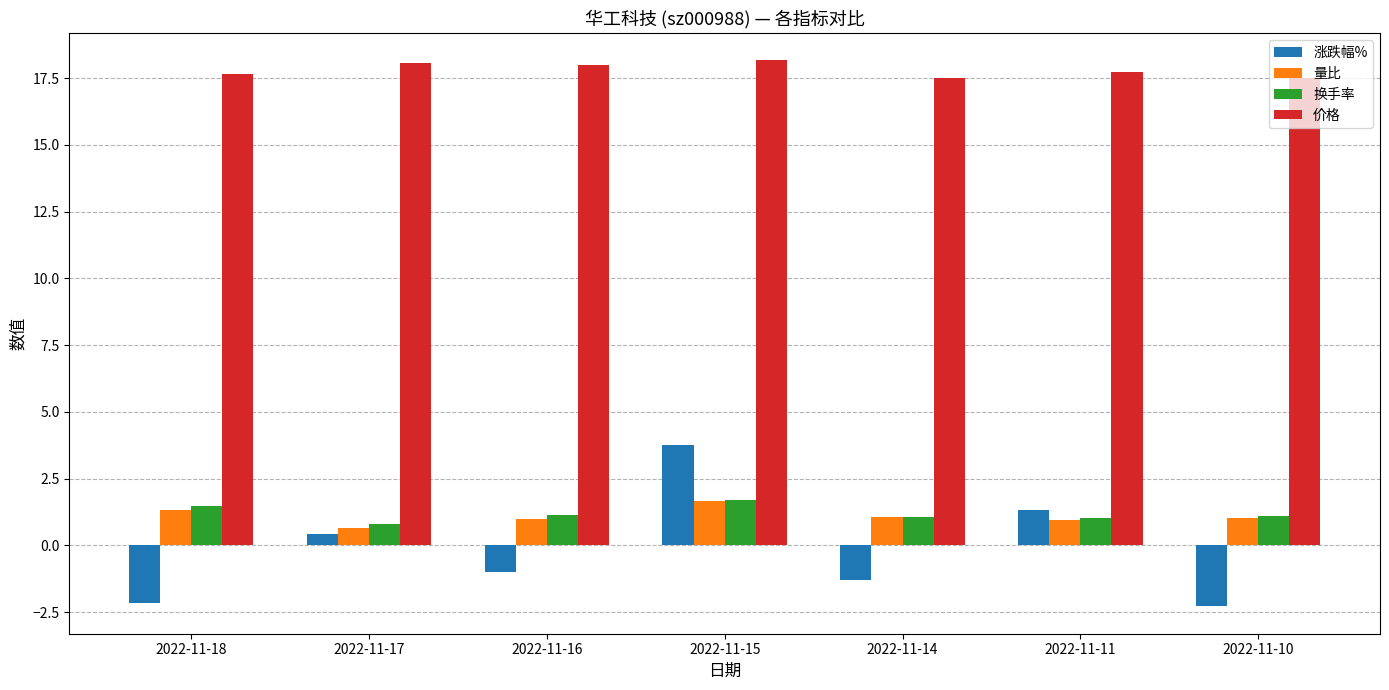

What is the sum of the 涨跌幅% values at 2022-11-17 and 2022-11-11?

1.8